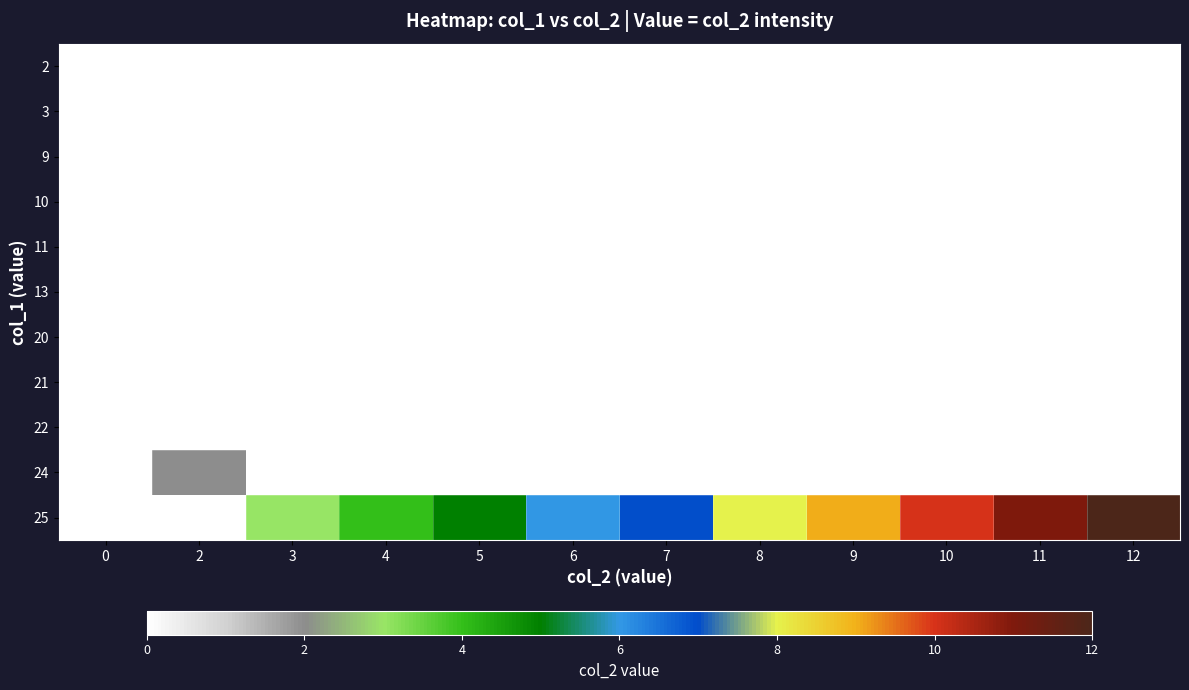

Between 2 and 12, which is larger?

2